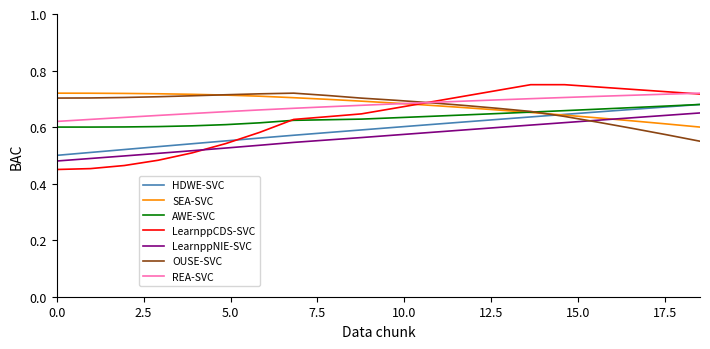

Which series has the widest spread of values?

LearnppCDS-SVC